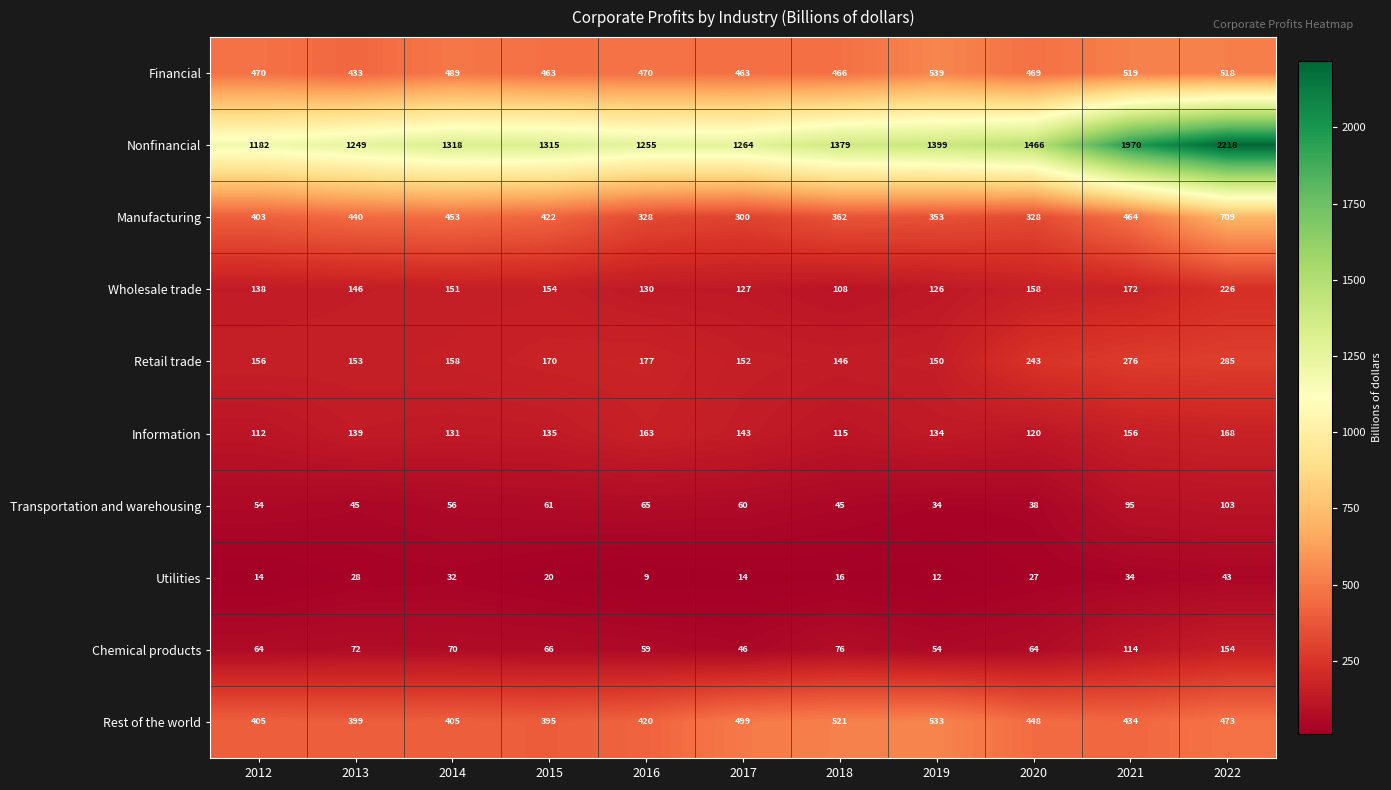

What is the minimum value shown in the chart?

9